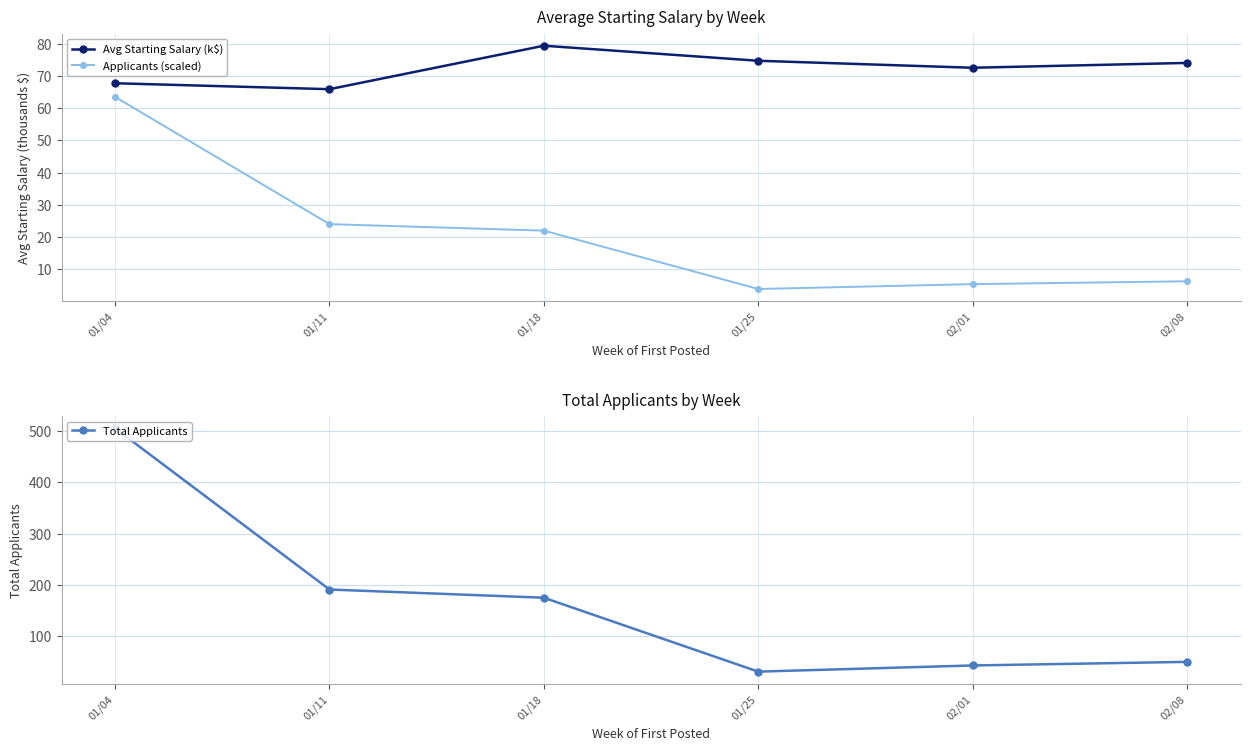

How many lines are shown in the chart?

3